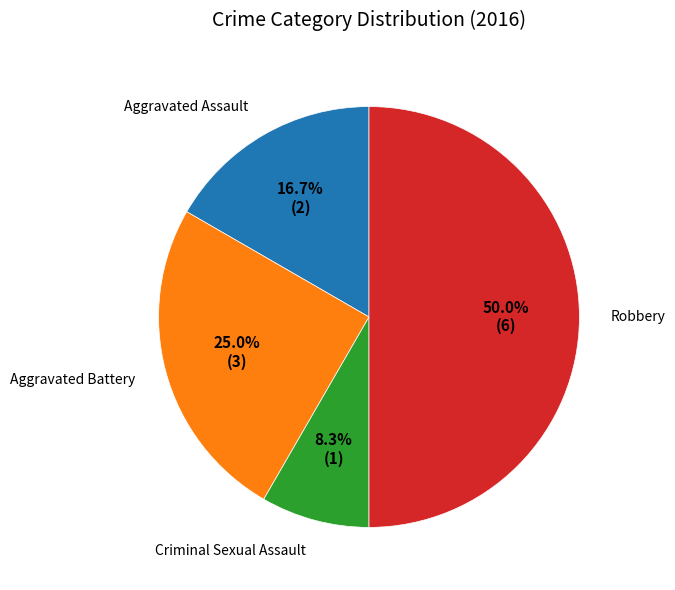

How many slices are in this pie chart?

4